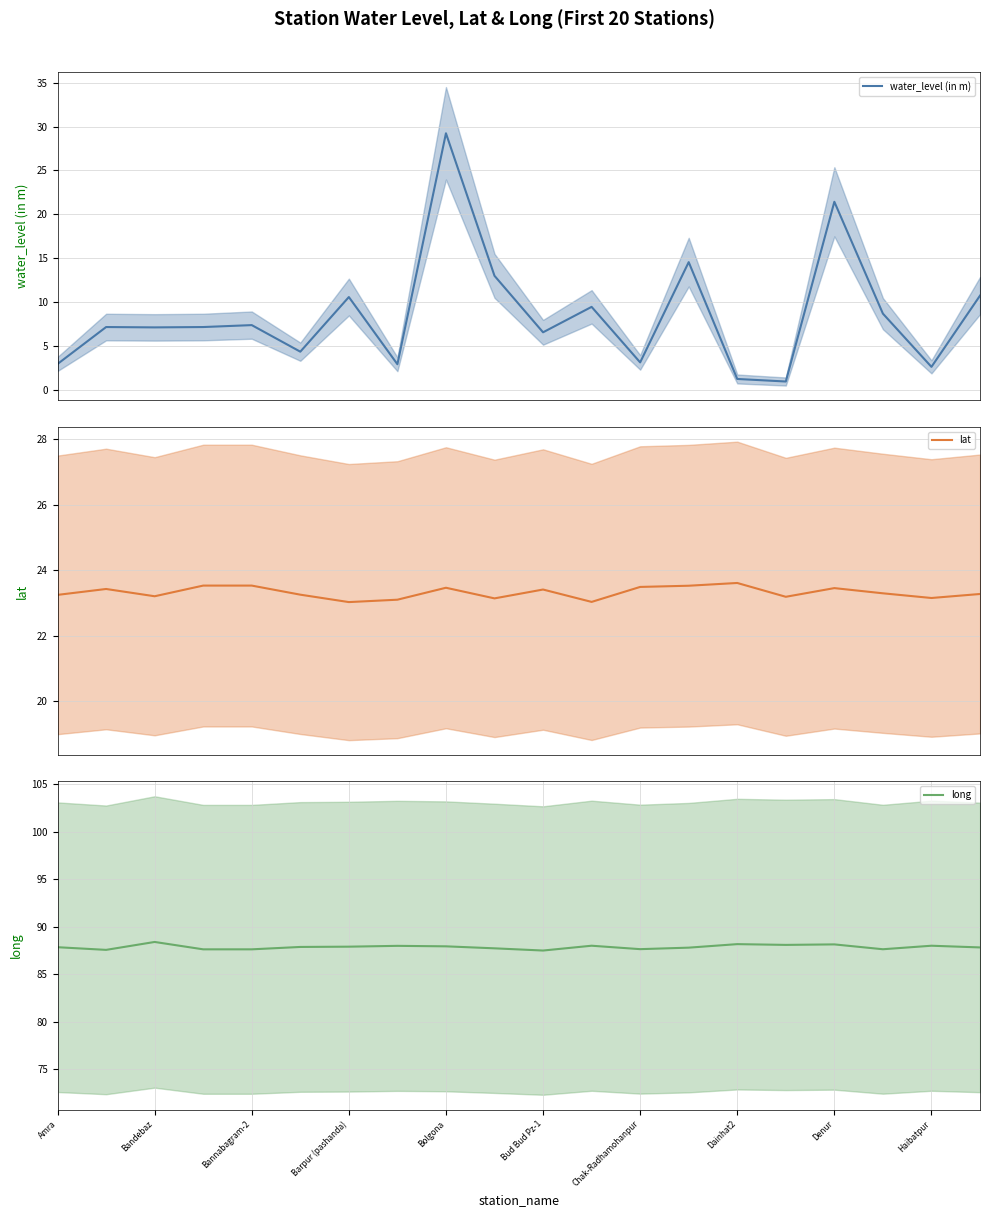

Is it true that lat equals 23.5 at Denur?

True